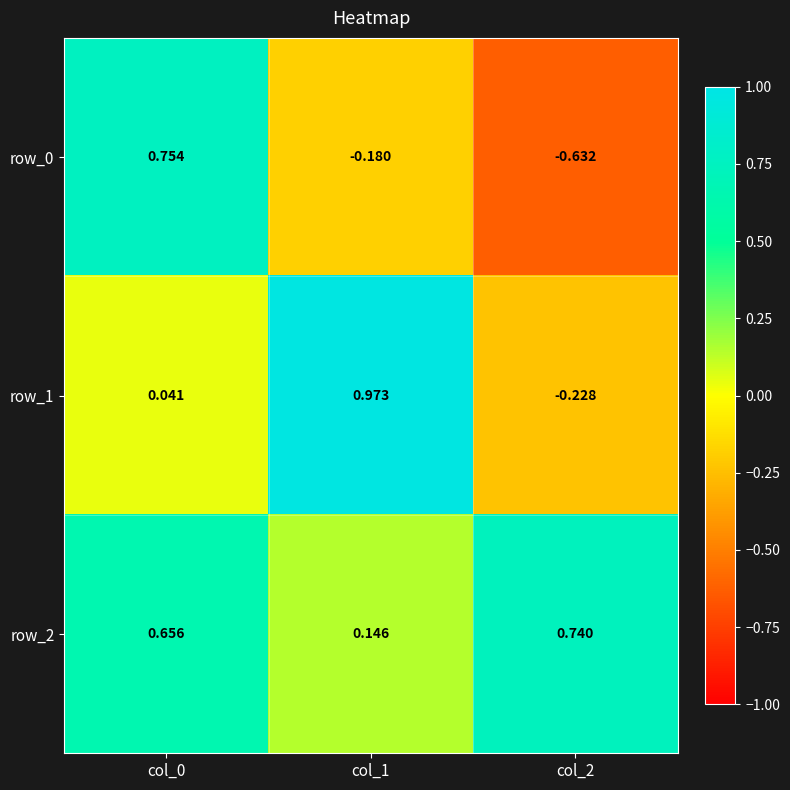

Rank the series by their average value, from highest to lowest.

row_2, row_1, row_0